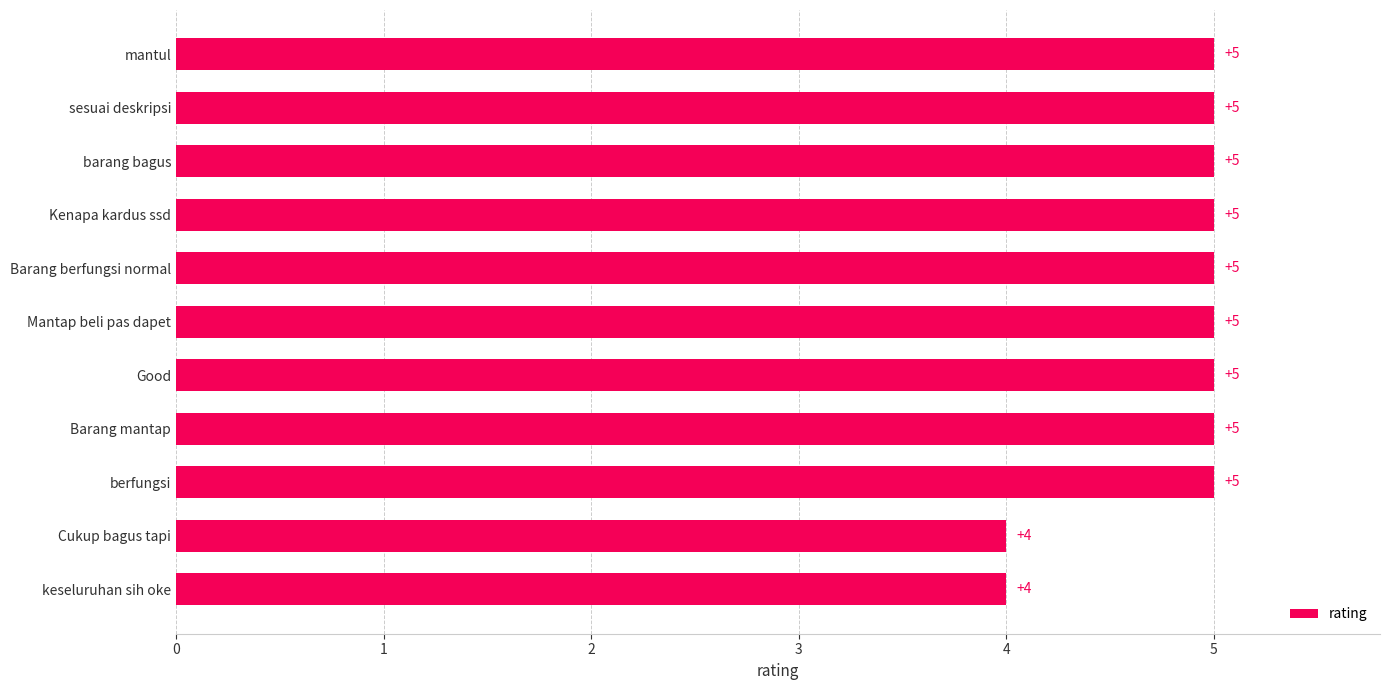

What is the difference between the maximum and second lowest values?

1